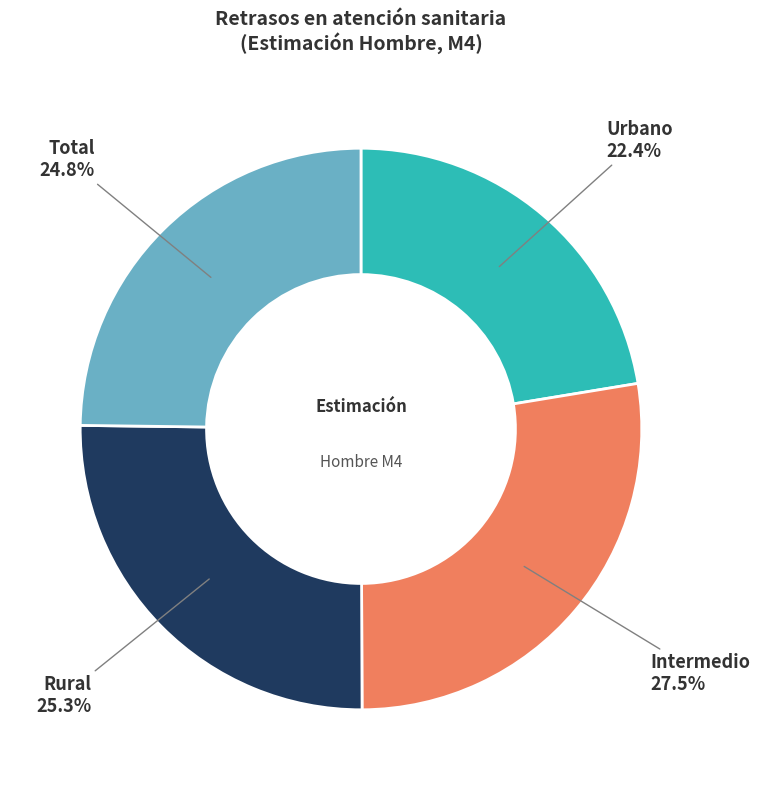

How many slices are in this pie chart?

4